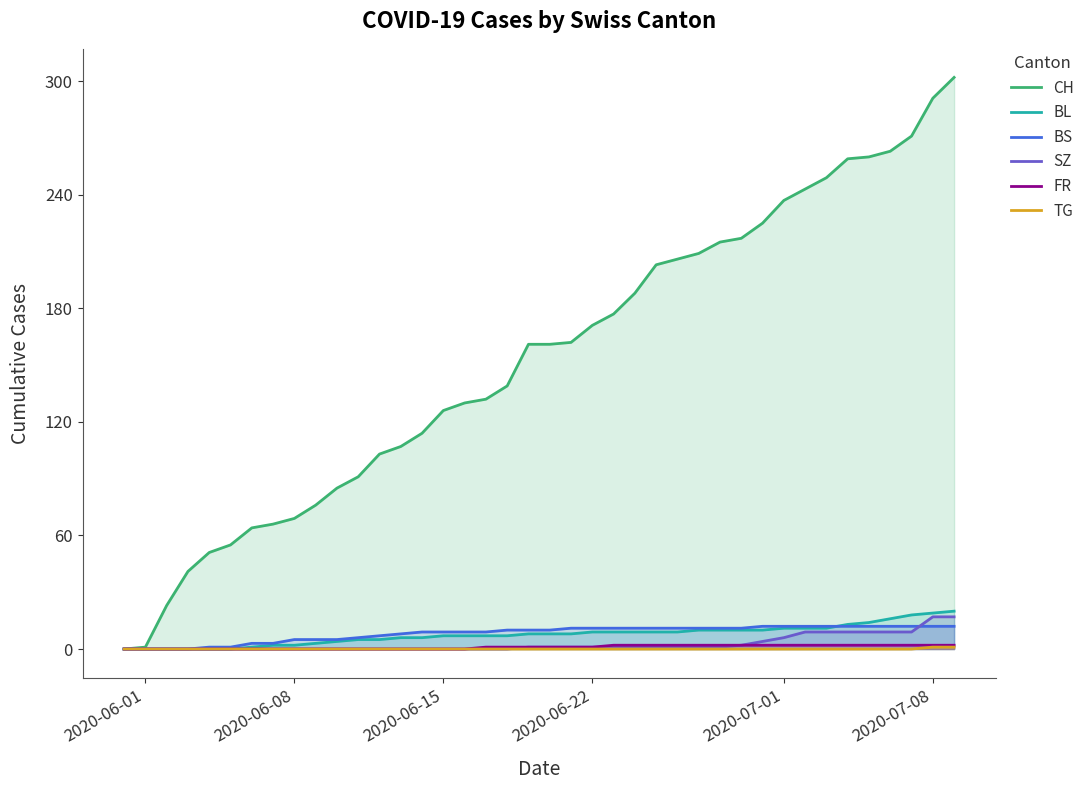

What is the highest value of the BL series?

20